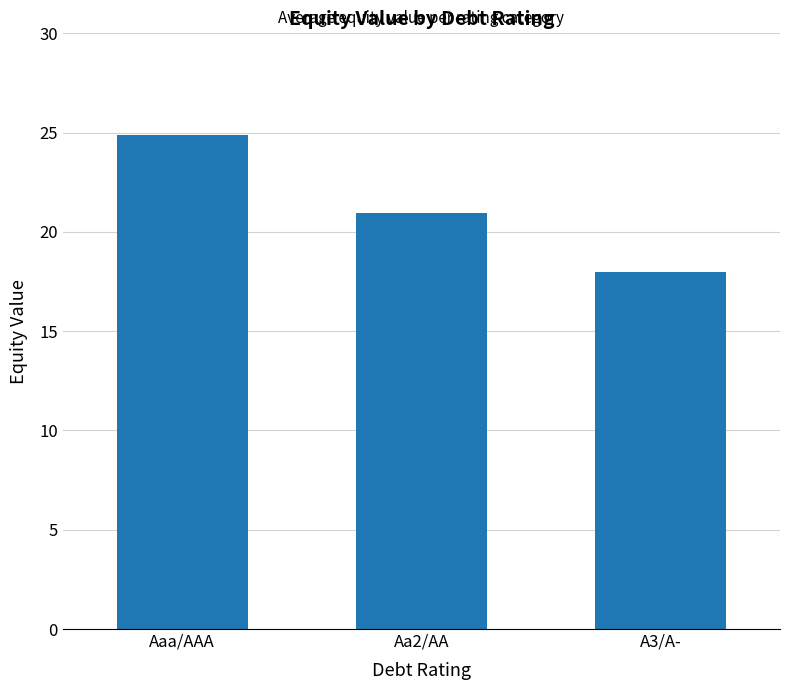

Between A3/A- and Aa2/AA, which is larger?

Aa2/AA